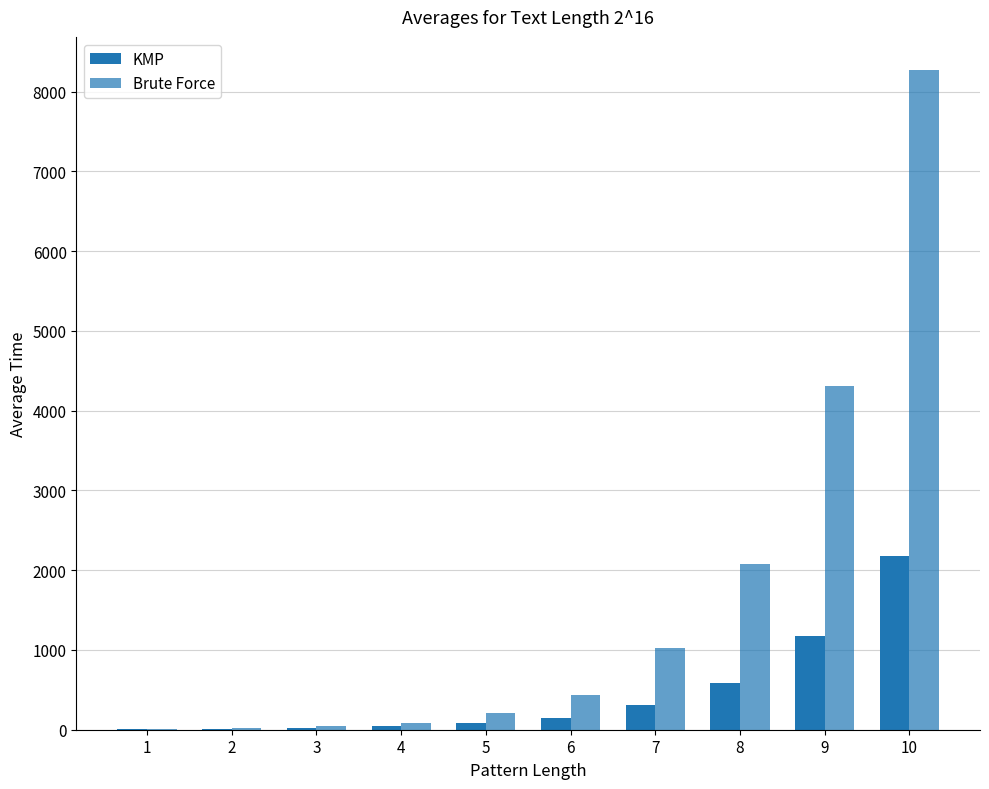

What is the sum of all Brute Force values?

16476.1